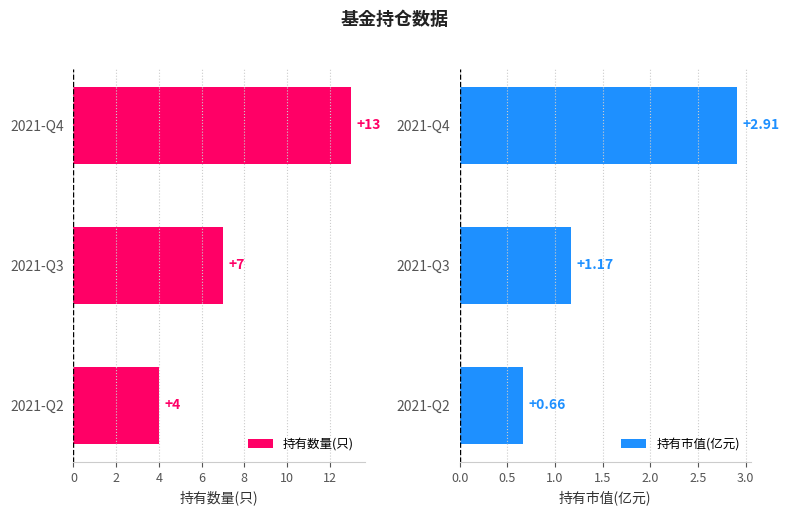

What is the value of the 持有数量(只) bar at the 3rd from the left?

4.0